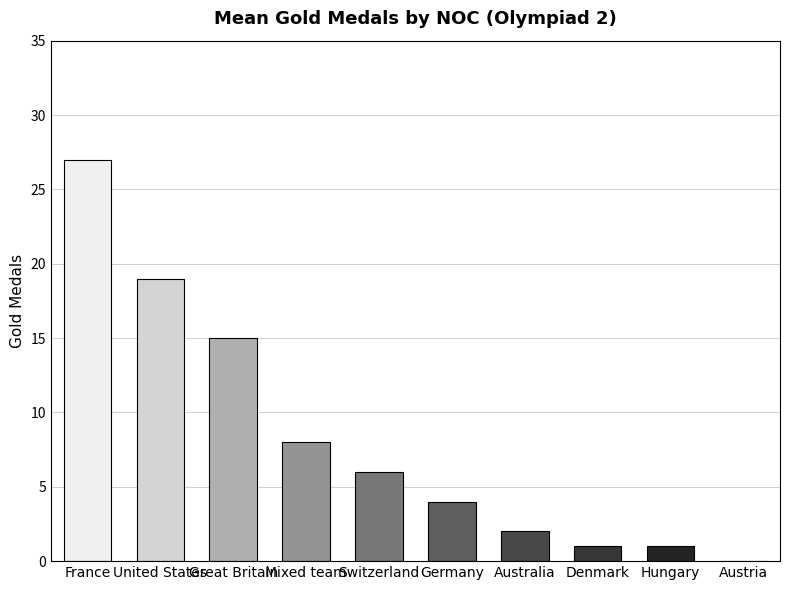

The value at Germany is 7. True or false?

False